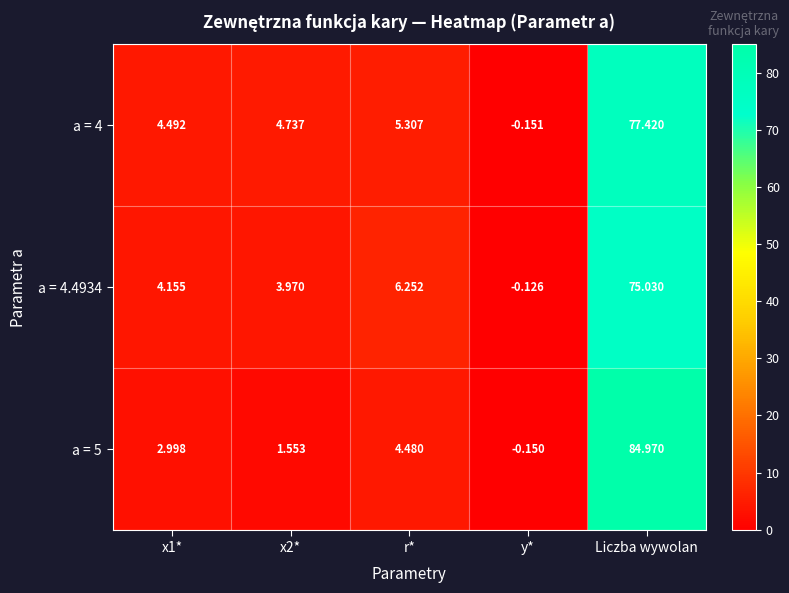

Which series changed the most between x1* and r*?

a = 4.4934